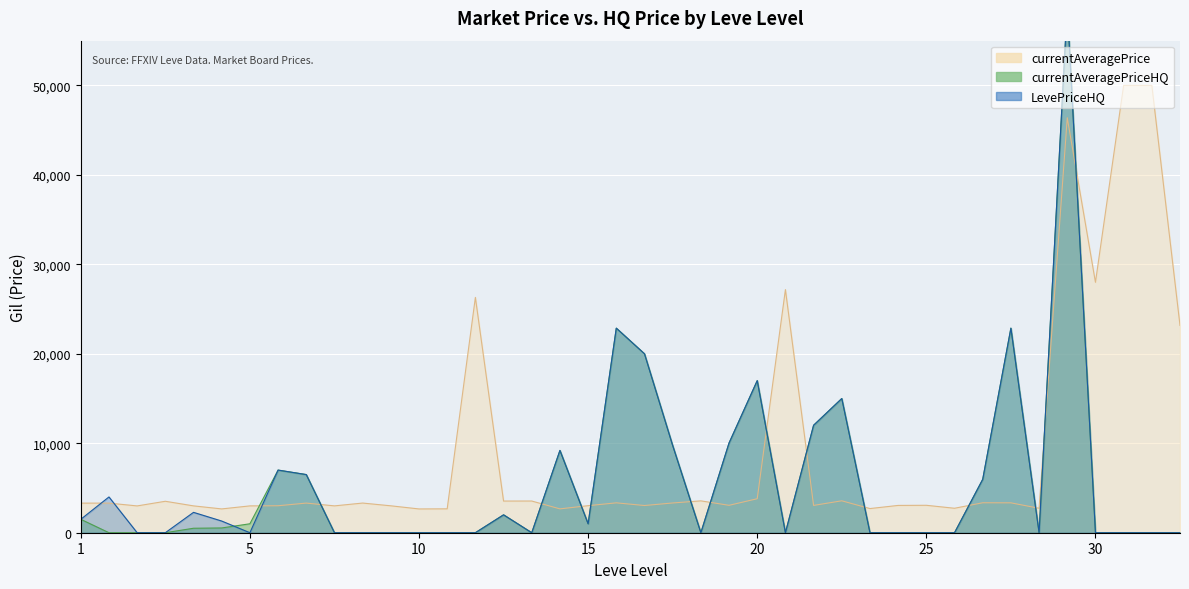

True or false: currentAveragePriceHQ has more than 2 interior local peaks.

True